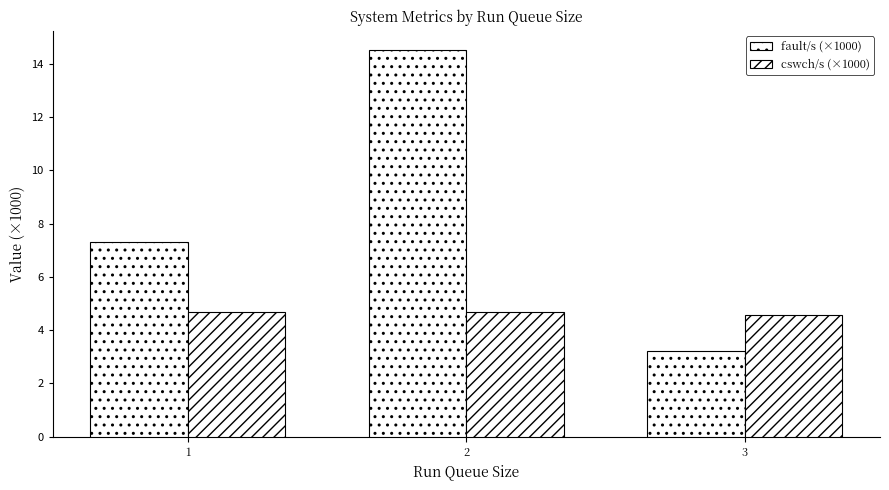

Is it true that fault/s (×1000) equals 1.7 at 1?

False